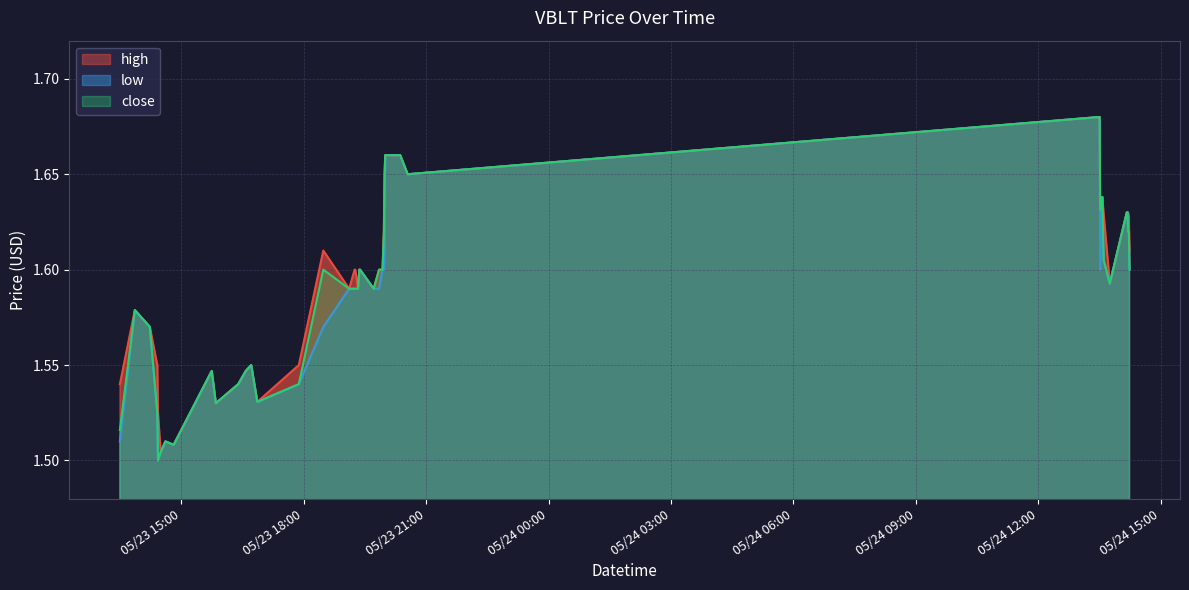

What is the difference between the close values at 2022-05-23 14:37 and 2022-05-23 20:22?

0.1